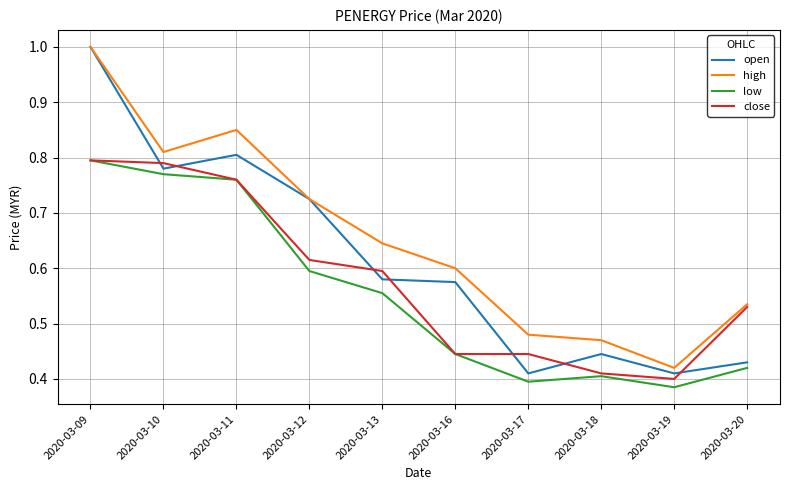

The high series shows 0.2 at 2020-03-16. True or false?

False